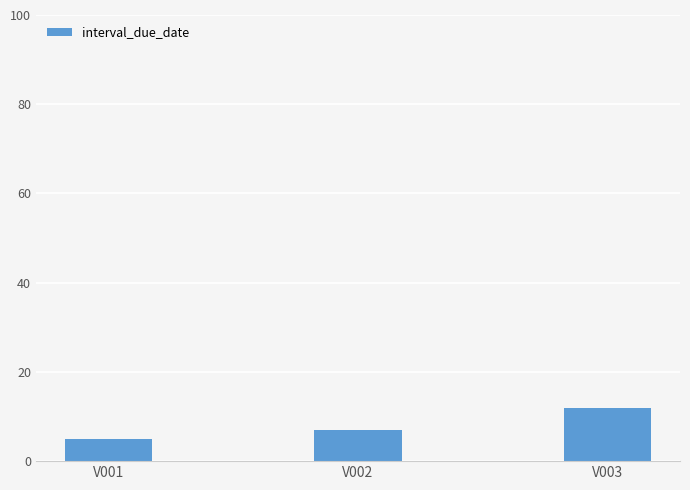

What is the greatest value displayed?

12